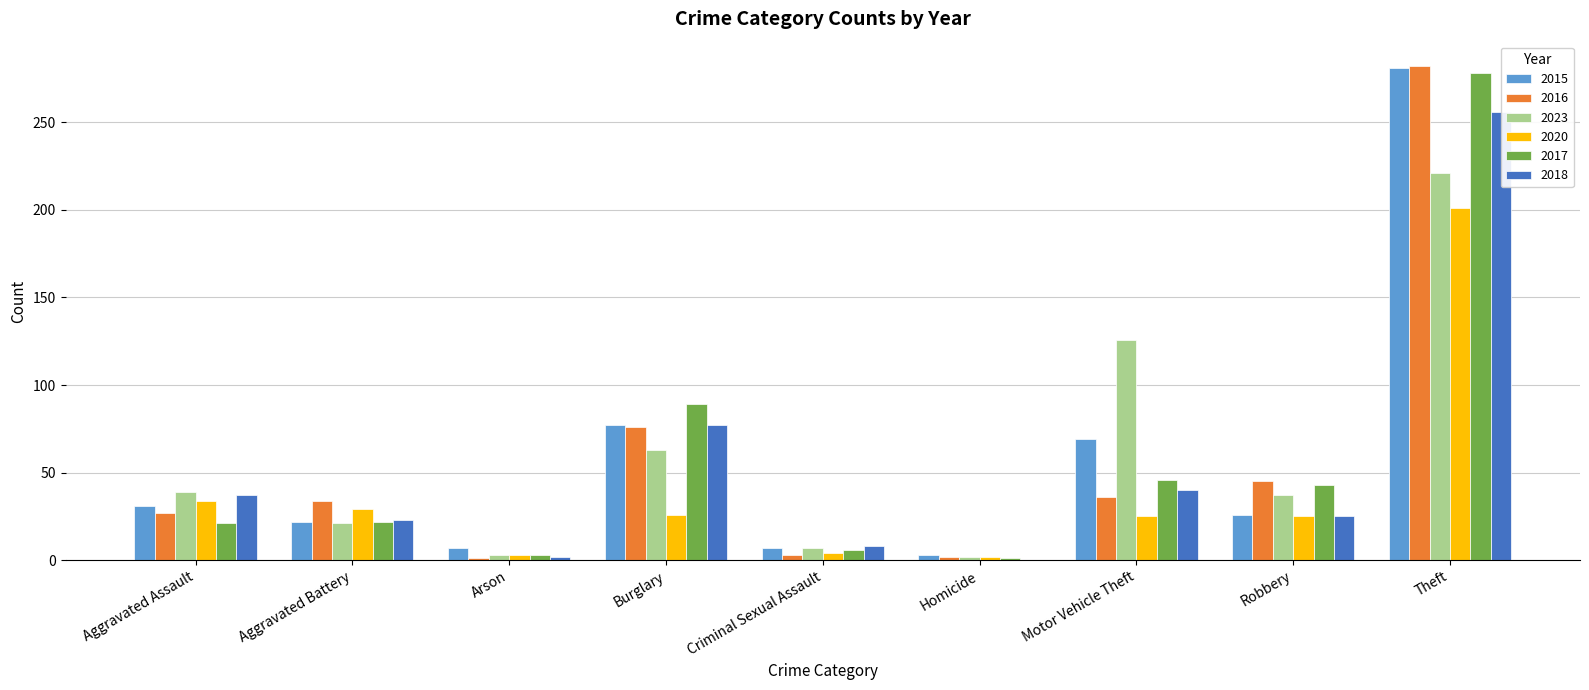

List the labels in order of 2016 value, largest first.

Theft, Burglary, Robbery, Motor Vehicle Theft, Aggravated Battery, Aggravated Assault, Criminal Sexual Assault, Homicide, Arson